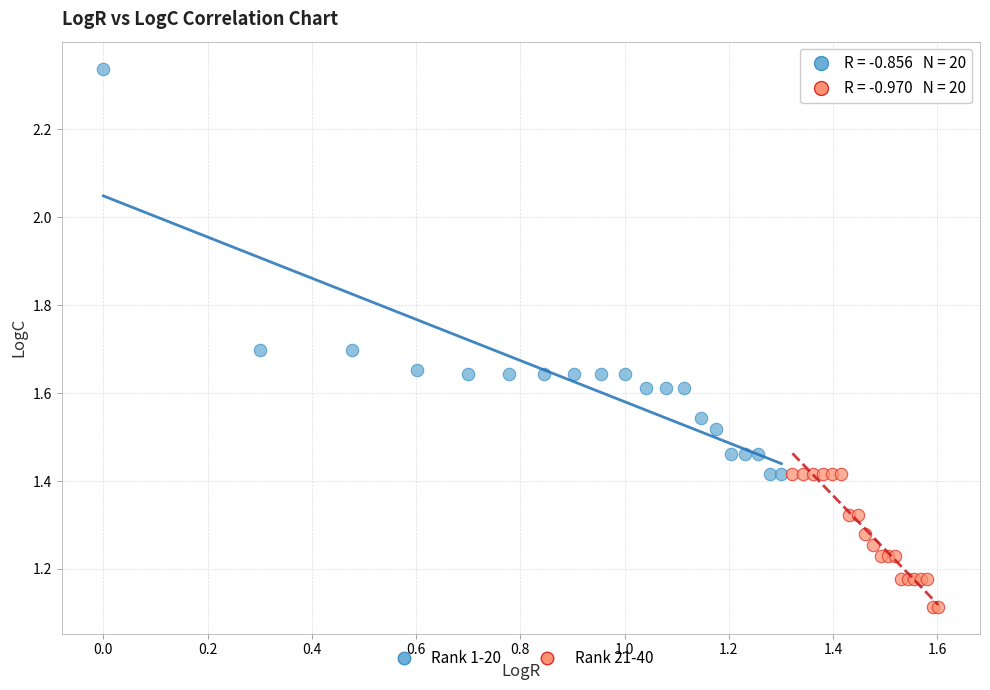

Which series contains the highest Y value?

Rank 1-20